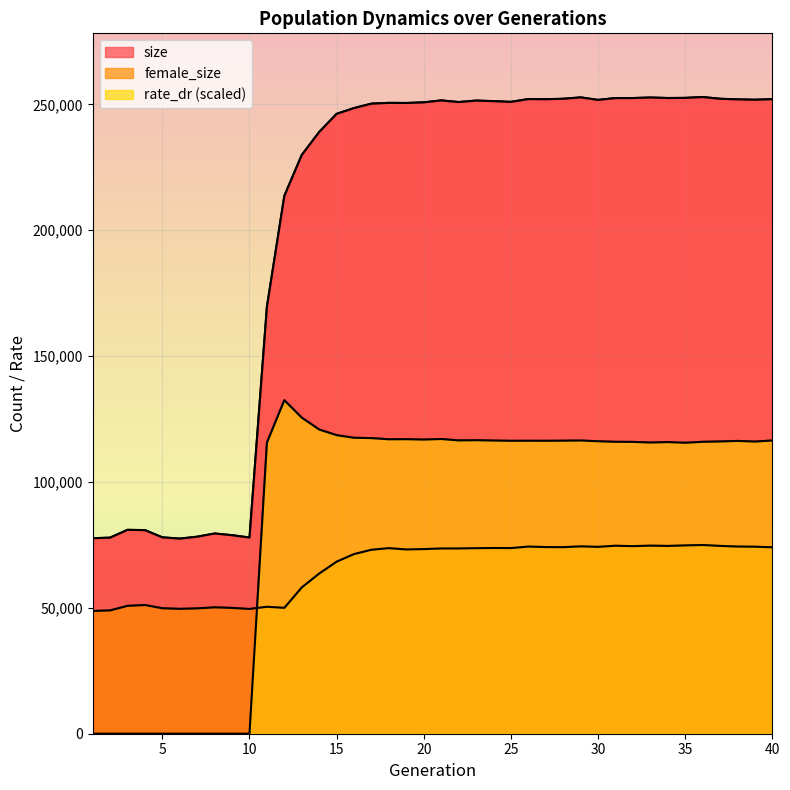

The rate_dr series shows 0.0 at 3. True or false?

True